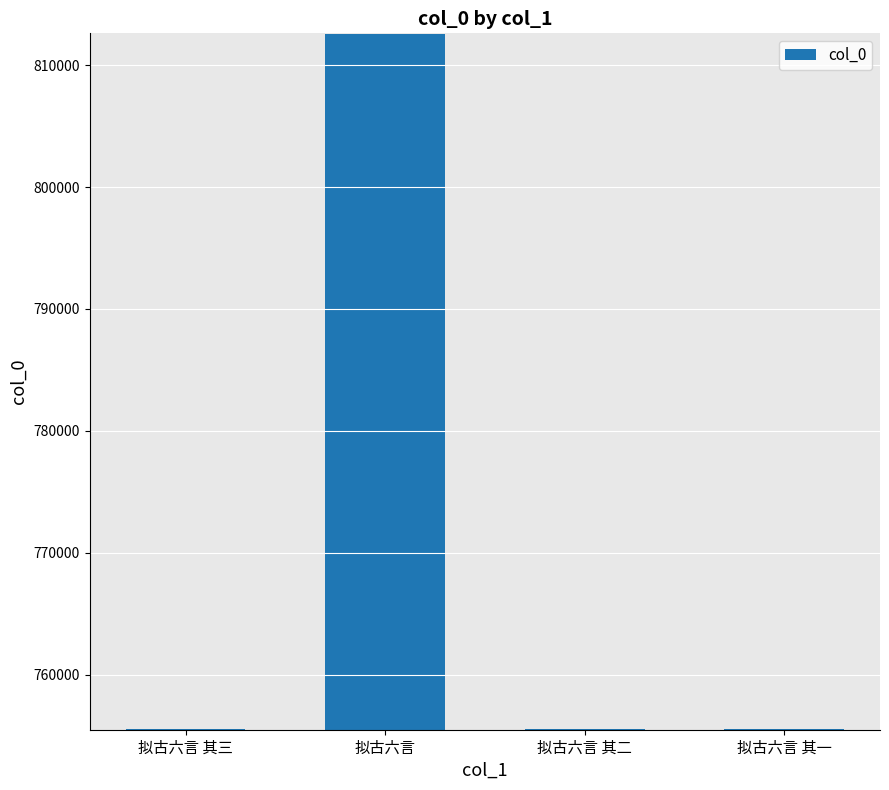

True or false: the data shows 755599 at 拟古六言 其三.

True